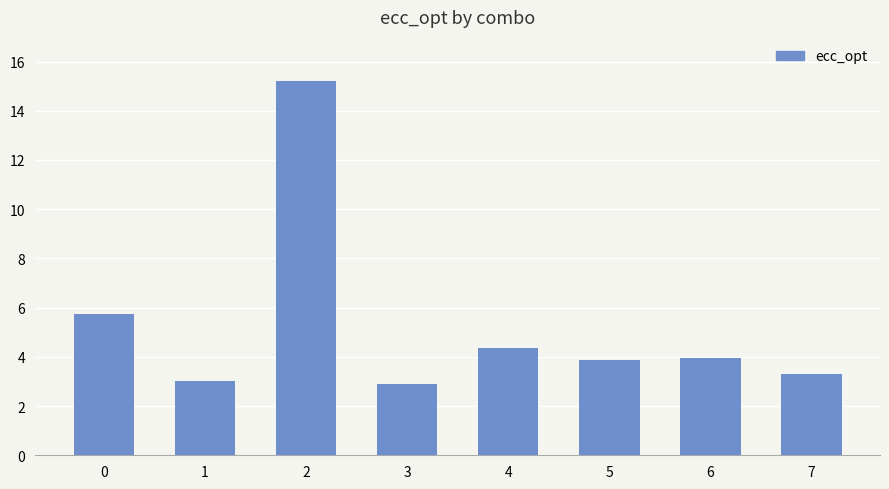

The value at 2 is 8.0. True or false?

False